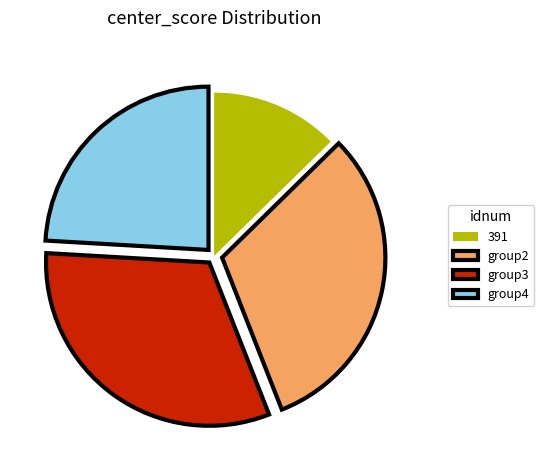

Approximately how many times larger is the value at 391 compared to group2?

0.4